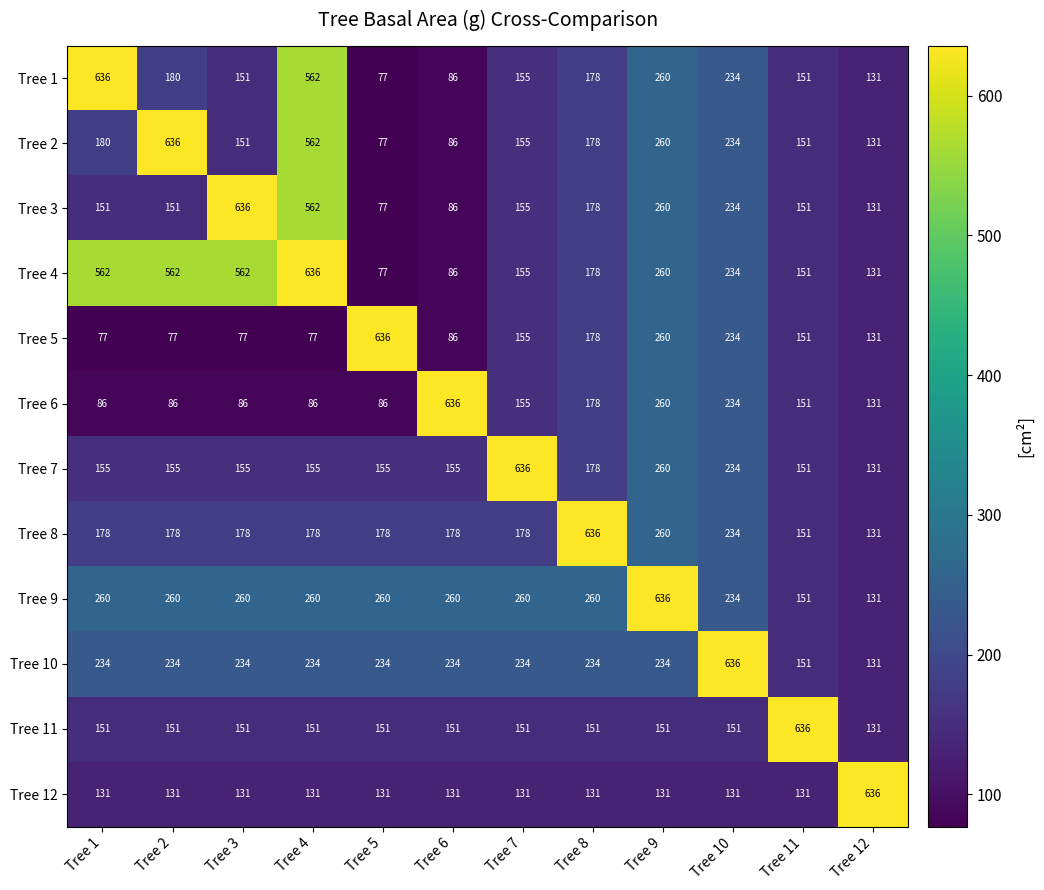

What is the difference between the second highest and minimum values in the Tree 8 series?

129